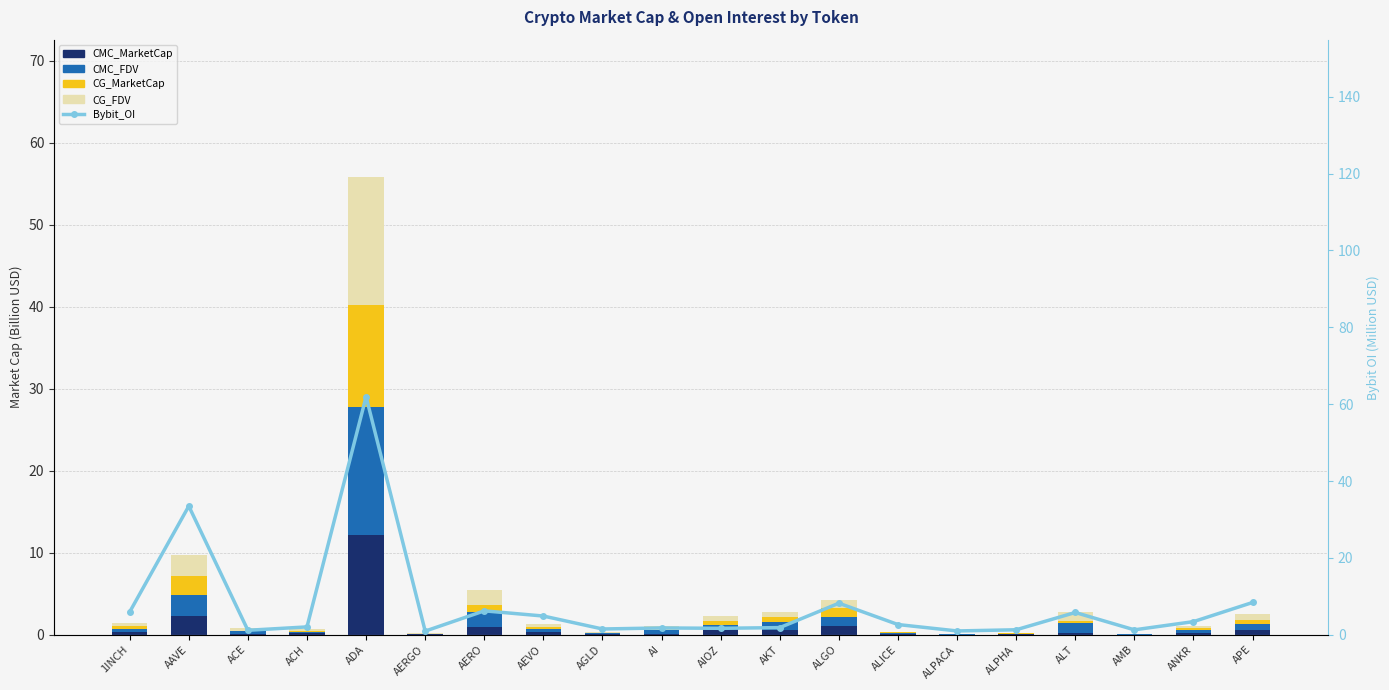

Reading left to right, extract all data points from this chart.

CMC_MarketCap: 1INCH=0.3	AAVE=2.3	ACE=0.1	ACH=0.2	ADA=12.2	AERGO=0.0	AERO=0.9	AEVO=0.3	AGLD=0.1	AI=0.1	AIOZ=0.6	AKT=0.6	ALGO=1.0	ALICE=0.1	ALPACA=0.0	ALPHA=0.1	ALT=0.3	AMB=0.0	ANKR=0.3	APE=0.5
CMC_FDV: 1INCH=0.4	AAVE=2.5	ACE=0.3	ACH=0.2	ADA=15.6	AERGO=0.1	AERO=1.8	AEVO=0.3	AGLD=0.1	AI=0.4	AIOZ=0.6	AKT=1.0	ALGO=1.2	ALICE=0.1	ALPACA=0.0	ALPHA=0.1	ALT=1.2	AMB=0.0	ANKR=0.3	APE=0.7
CG_MarketCap: 1INCH=0.3	AAVE=2.3	ACE=0.1	ACH=0.1	ADA=12.4	AERGO=0.0	AERO=0.9	AEVO=0.3	AGLD=0.1	AI=0.1	AIOZ=0.6	AKT=0.6	ALGO=1.0	ALICE=0.1	ALPACA=0.0	ALPHA=0.1	ALT=0.3	AMB=0.0	ANKR=0.3	APE=0.5
CG_FDV: 1INCH=0.4	AAVE=2.5	ACE=0.3	ACH=0.2	ADA=15.6	AERGO=0.1	AERO=1.8	AEVO=0.3	AGLD=0.1	AI=0.4	AIOZ=0.6	AKT=0.6	ALGO=1.0	ALICE=0.1	ALPACA=0.0	ALPHA=0.1	ALT=1.2	AMB=0.0	ANKR=0.3	APE=0.7
Bybit_OI: 1INCH=5.9	AAVE=33.5	ACE=1.2	ACH=2.0	ADA=61.9	AERGO=0.9	AERO=6.2	AEVO=4.9	AGLD=1.5	AI=1.8	AIOZ=1.7	AKT=1.9	ALGO=8.2	ALICE=2.7	ALPACA=1.0	ALPHA=1.3	ALT=5.8	AMB=1.3	ANKR=3.4	APE=8.4